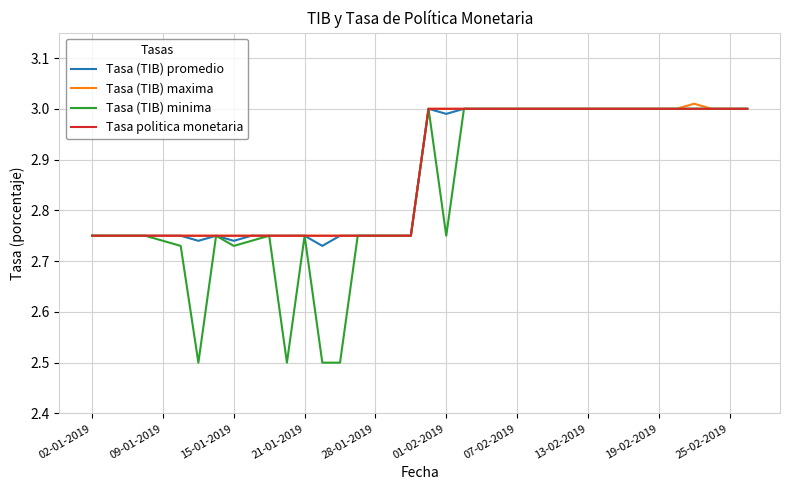

What is the minimum value shown in the chart?

2.5